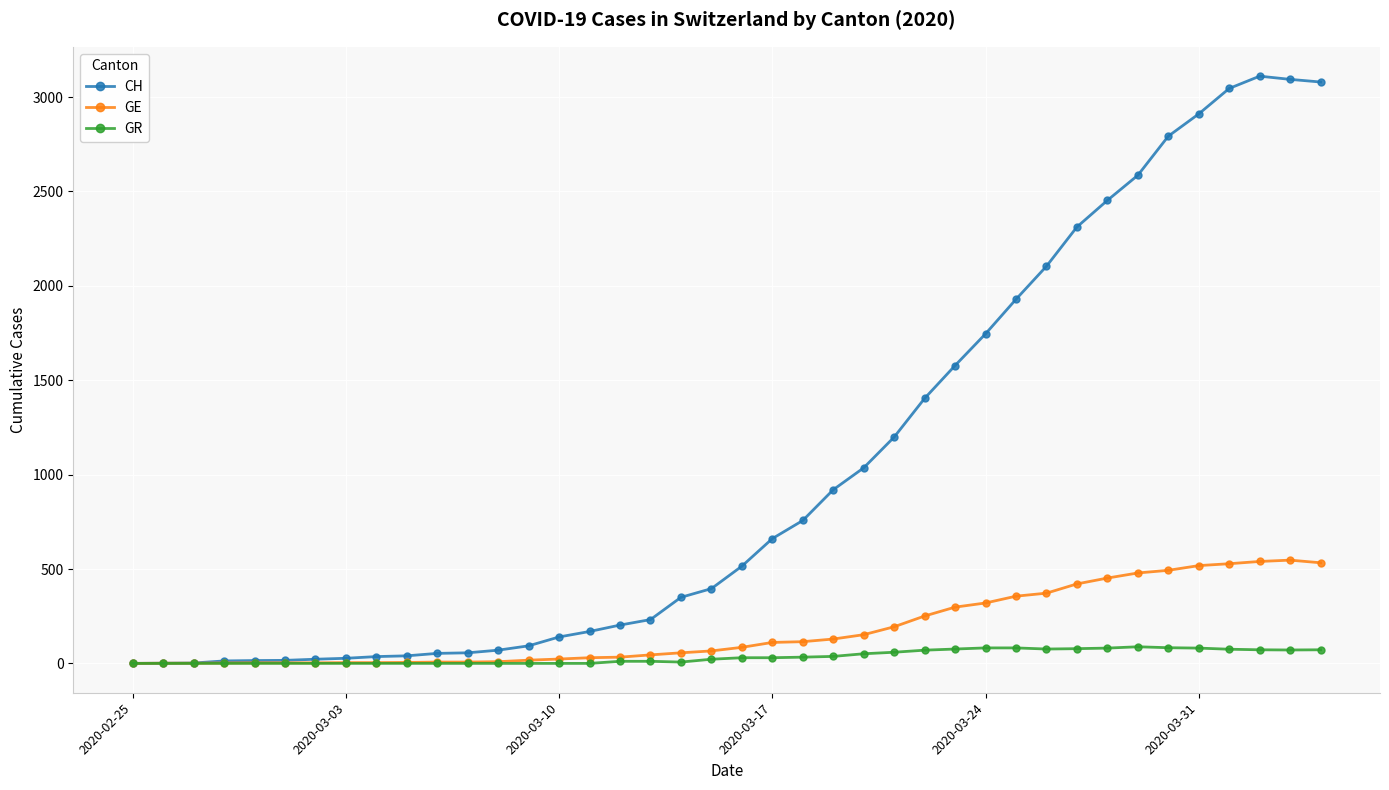

What is the highest value of the GR series?

88